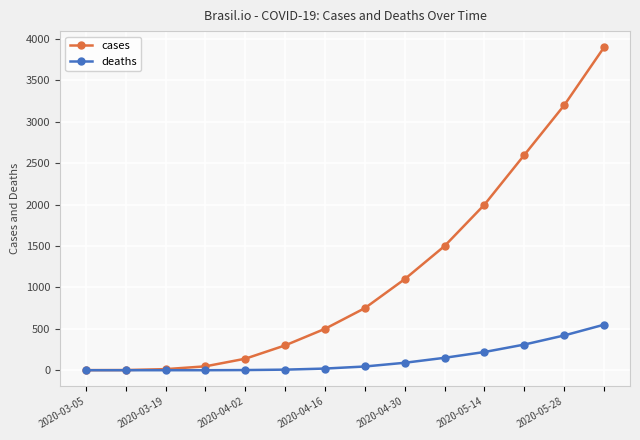

Which series has the largest total across all categories?

cases